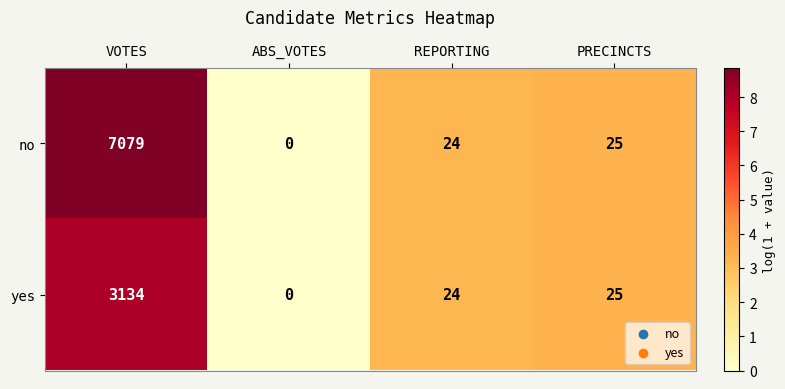

Where is yes nearest to the value 1567?

PRECINCTS